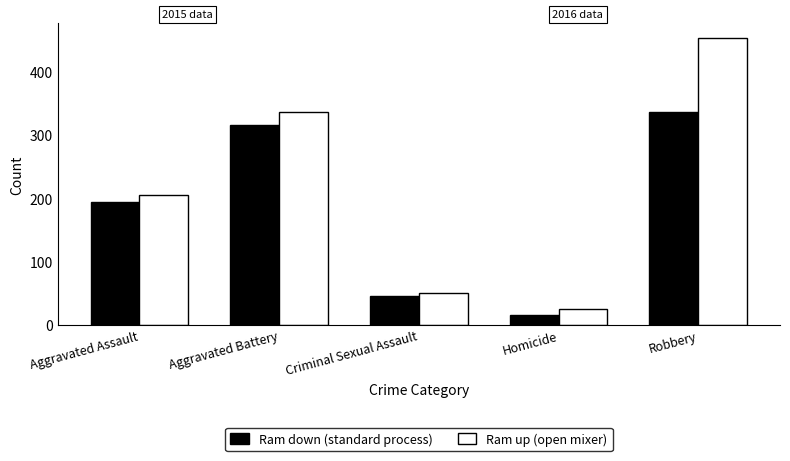

What is the label of the 1st bar from the right?

Robbery